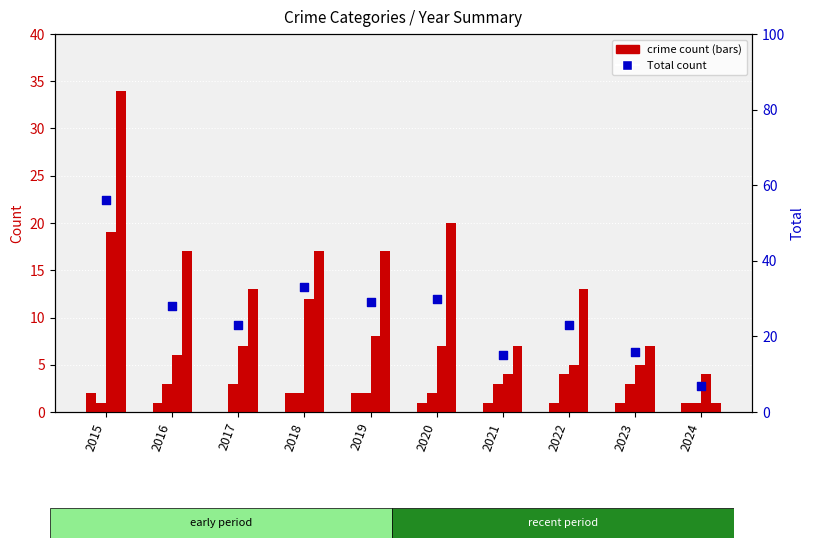

Which series has the largest total across all categories?

Total